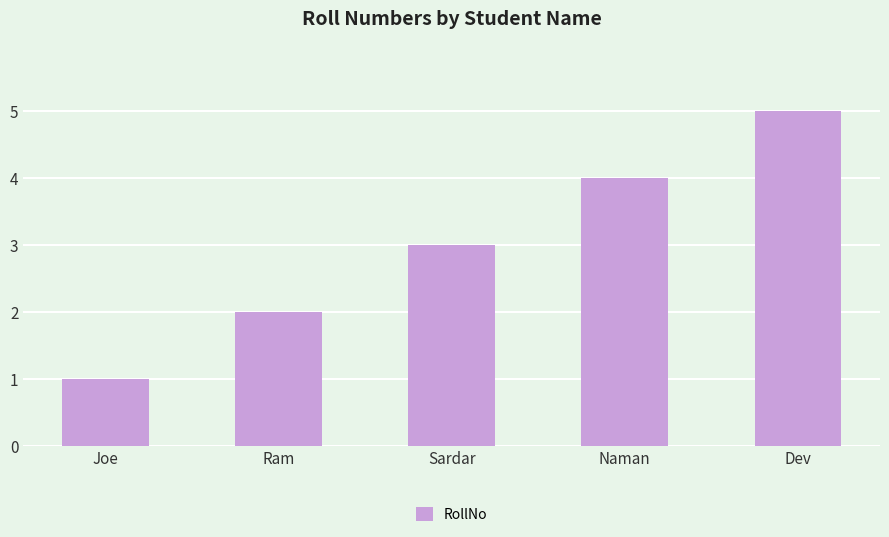

List the labels in order of value, smallest first.

Joe, Ram, Sardar, Naman, Dev